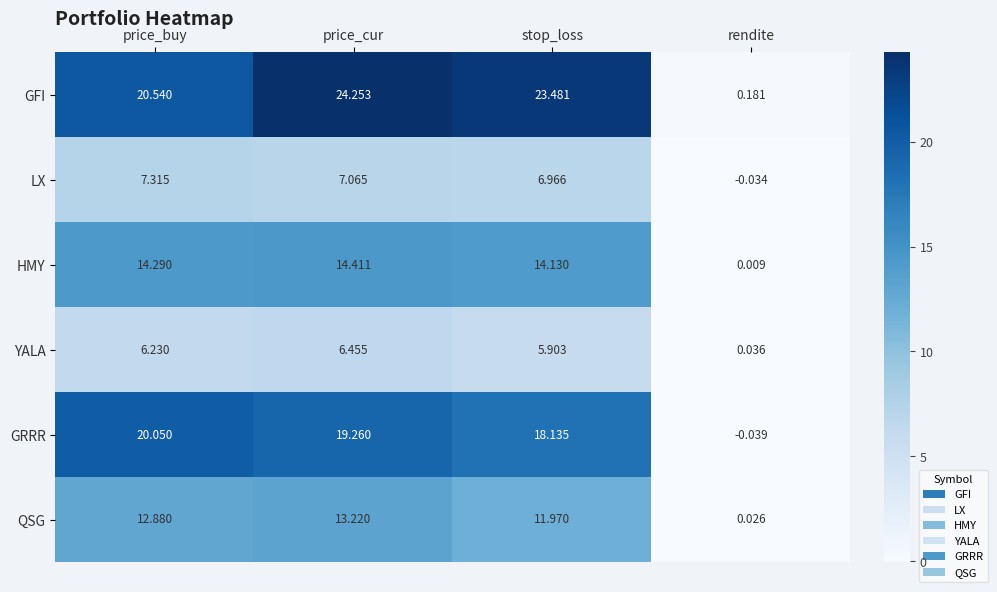

Is the value of QSG at rendite greater than the value of GRRR at stop_loss?

No